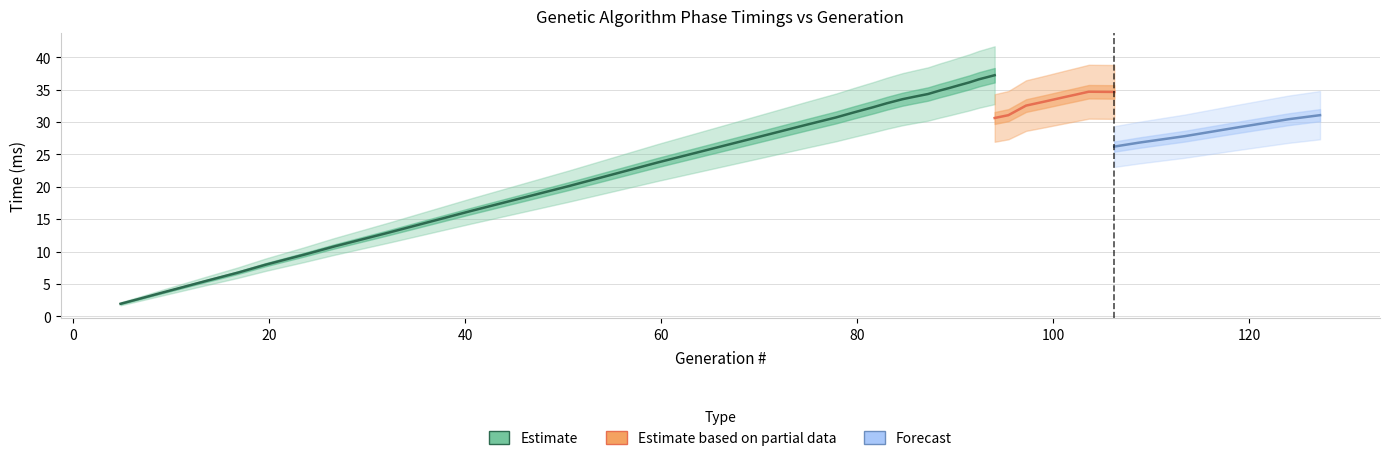

How many categories are shown in the chart?

40